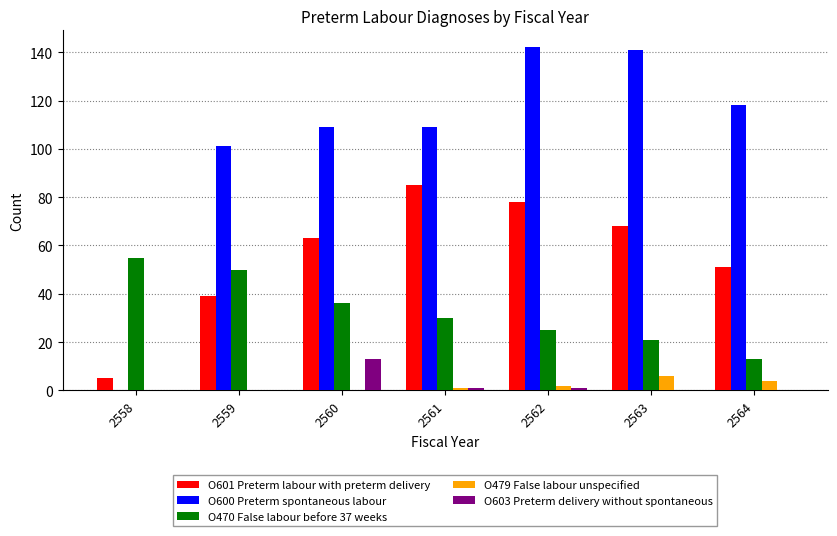

What is the average value of the O603 Preterm delivery without spontaneous series?

2